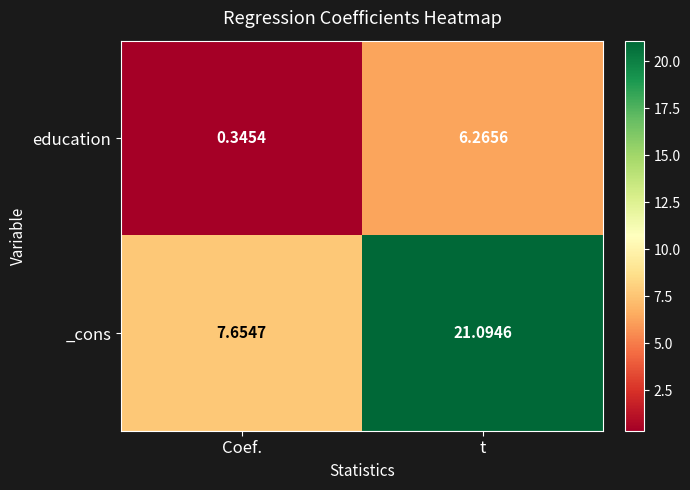

At which label is _cons closest to 14?

Coef.